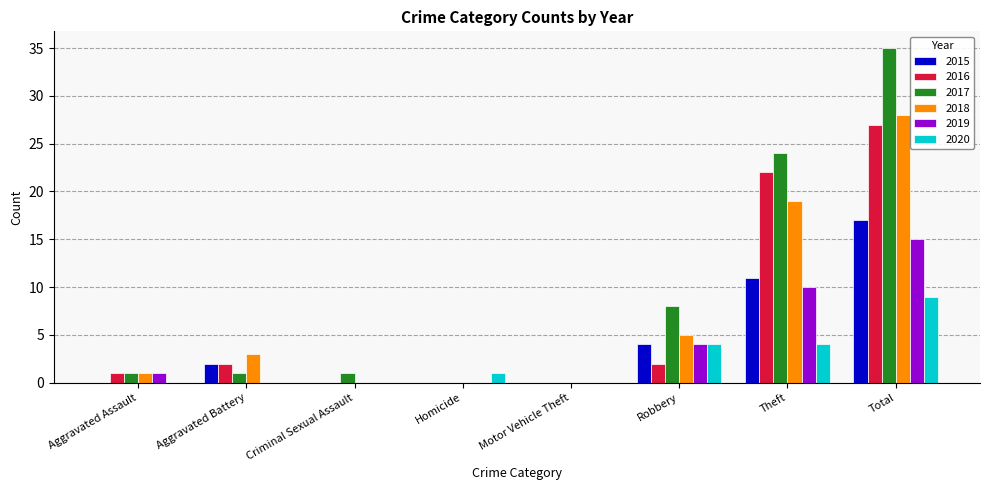

What value does the 2016 series have at Total, to the nearest 5?

25